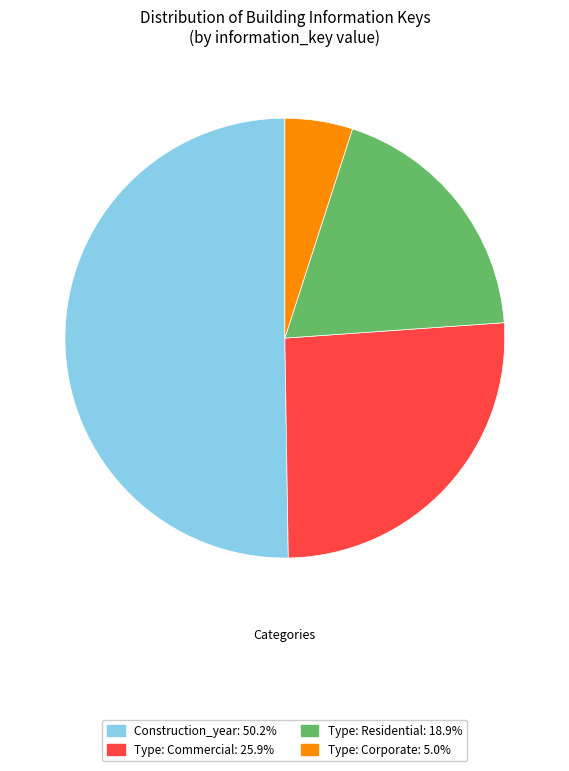

How many segments does this pie chart have?

4